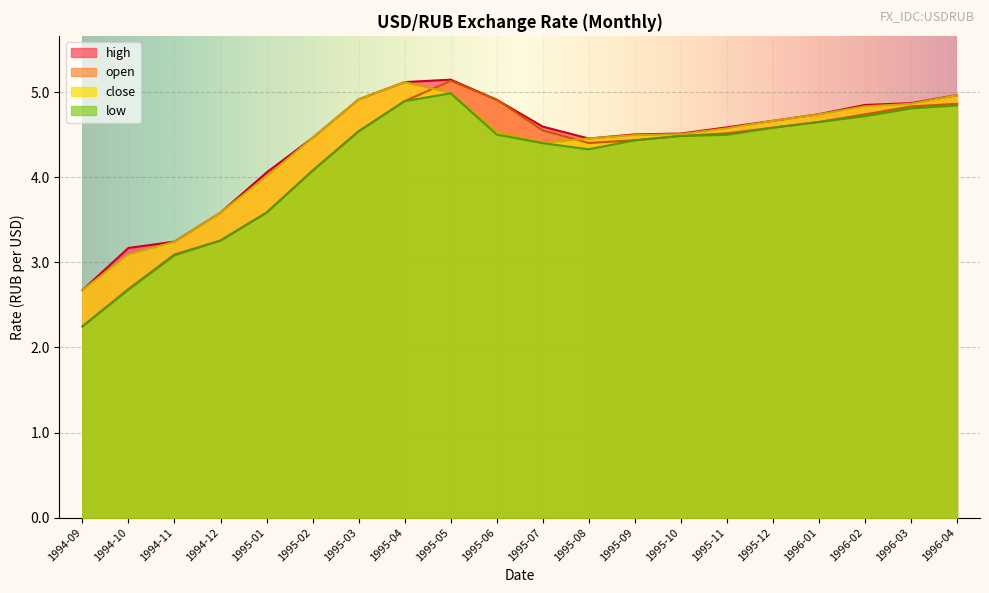

Which series has the widest spread of values?

open